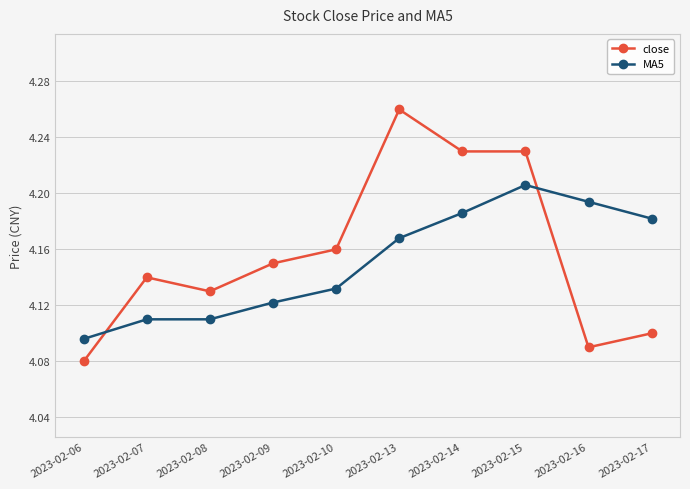

Which category has the lowest value across all series?

2023-02-06